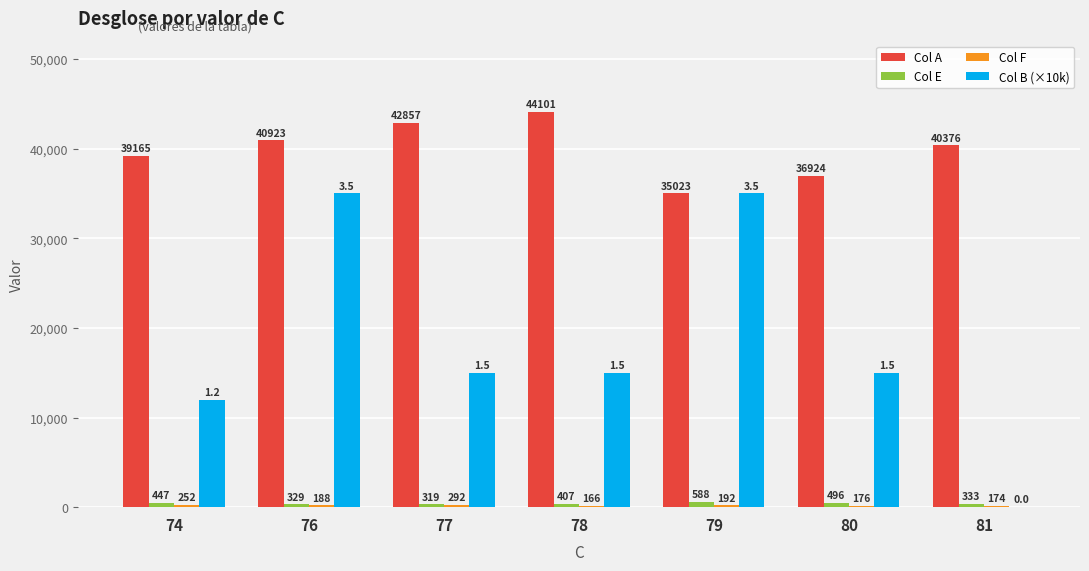

The Col B (×10k) series shows 8411 at 80. True or false?

False